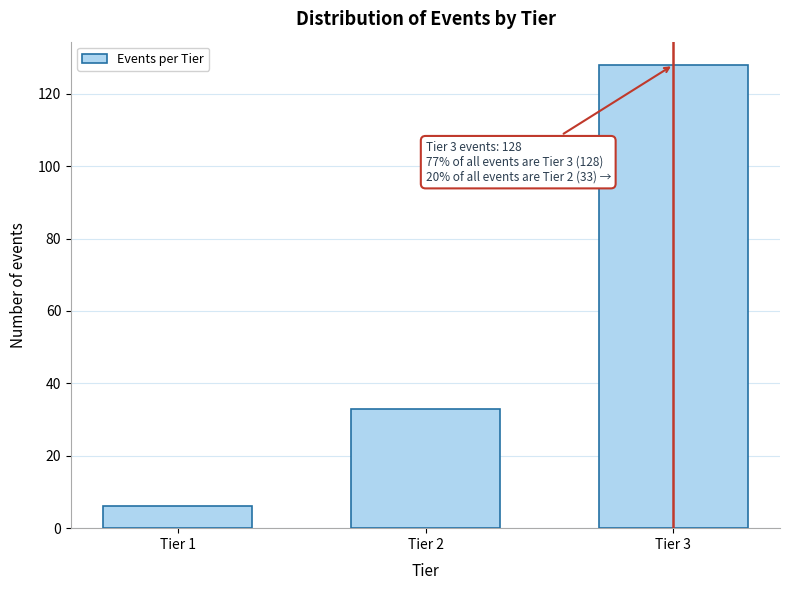

Reading left to right, list all the values displayed in this chart.

6	33	128